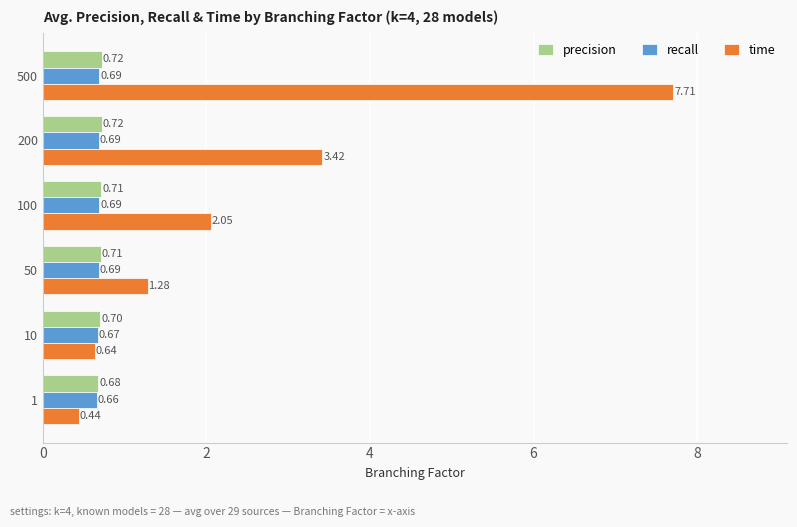

Rank the series by their maximum value, from lowest to highest.

recall, precision, time